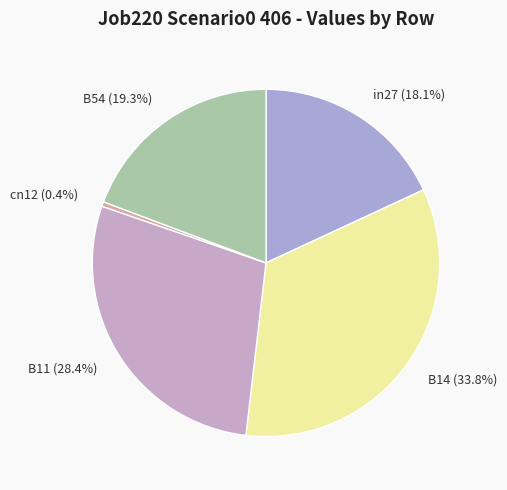

Is there a majority slice in this chart?

No